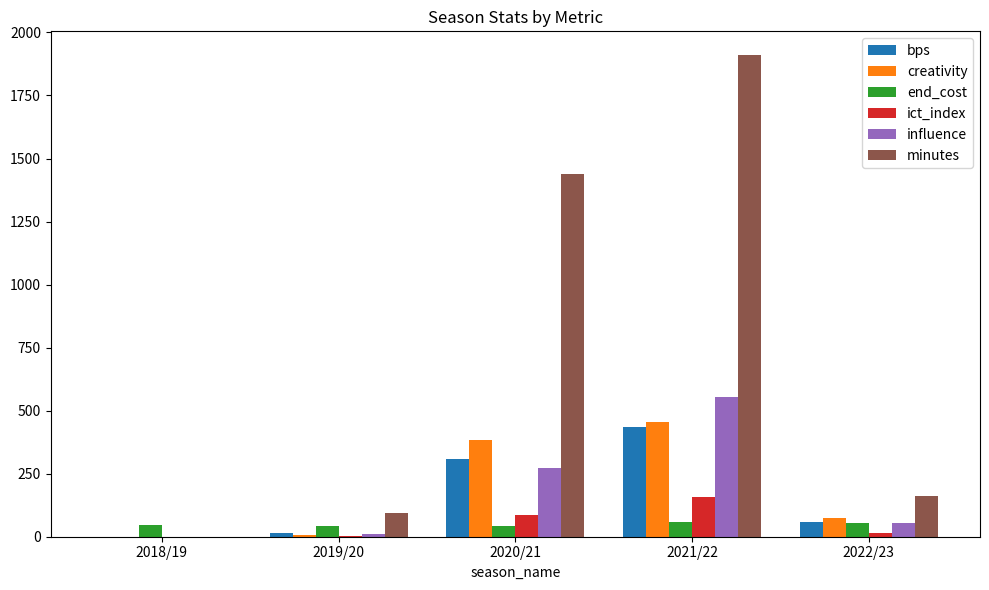

The value of end_cost at 2022/23 is 56.0. True or false?

True